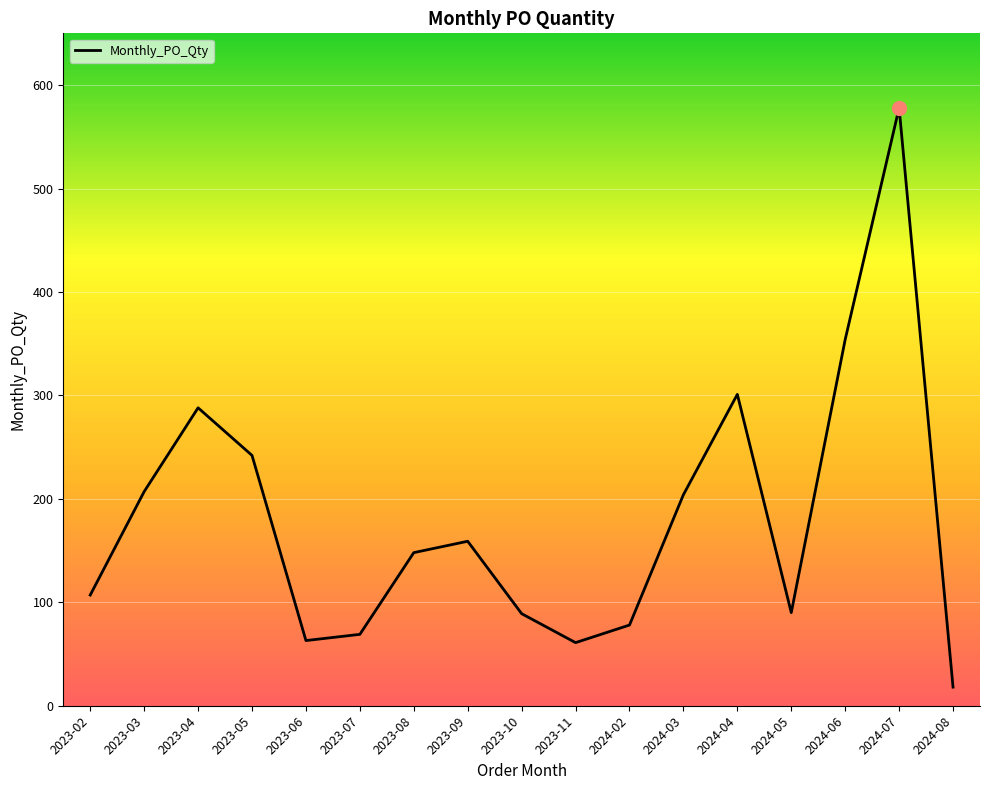

What is the change in value from 2023-05 to 2023-11?

-181